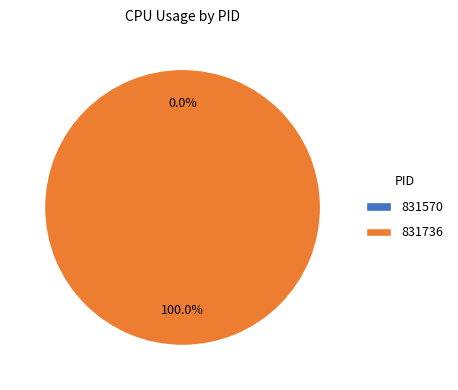

Between 831570 and 831736, which is larger?

831736